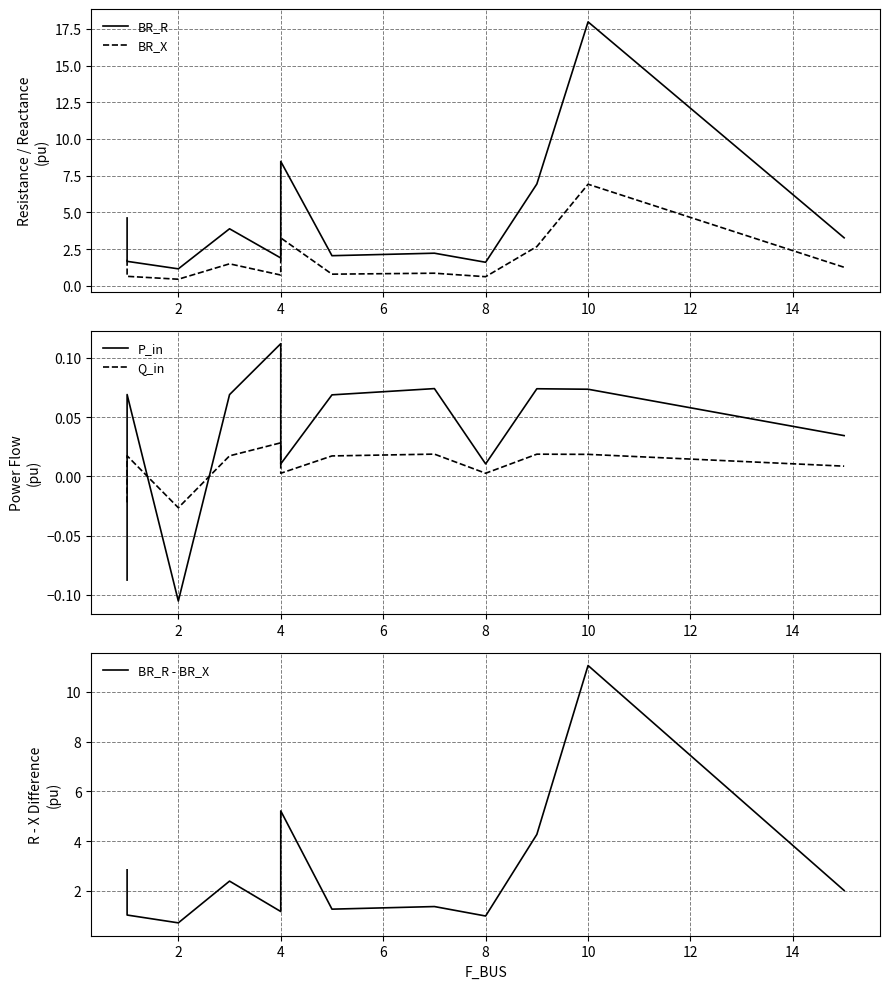

How many lines are shown in the chart?

5